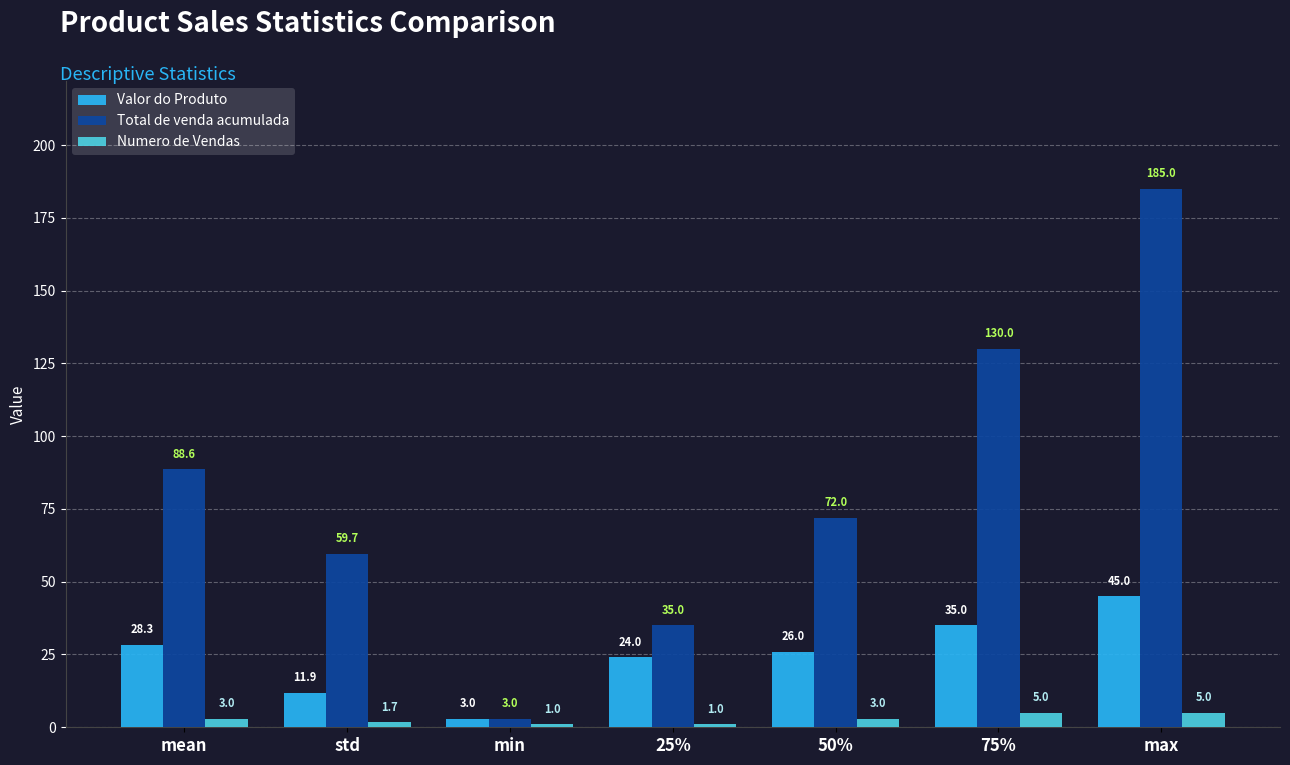

What is the label of the 7th bar from the left?

max